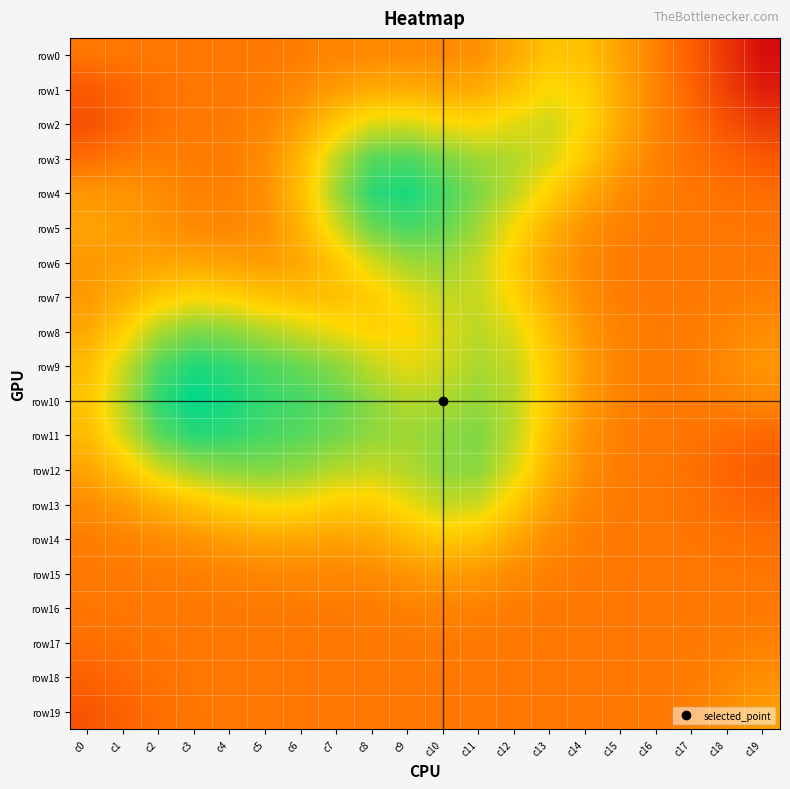

Which has a higher value, c18 or c14?

c14